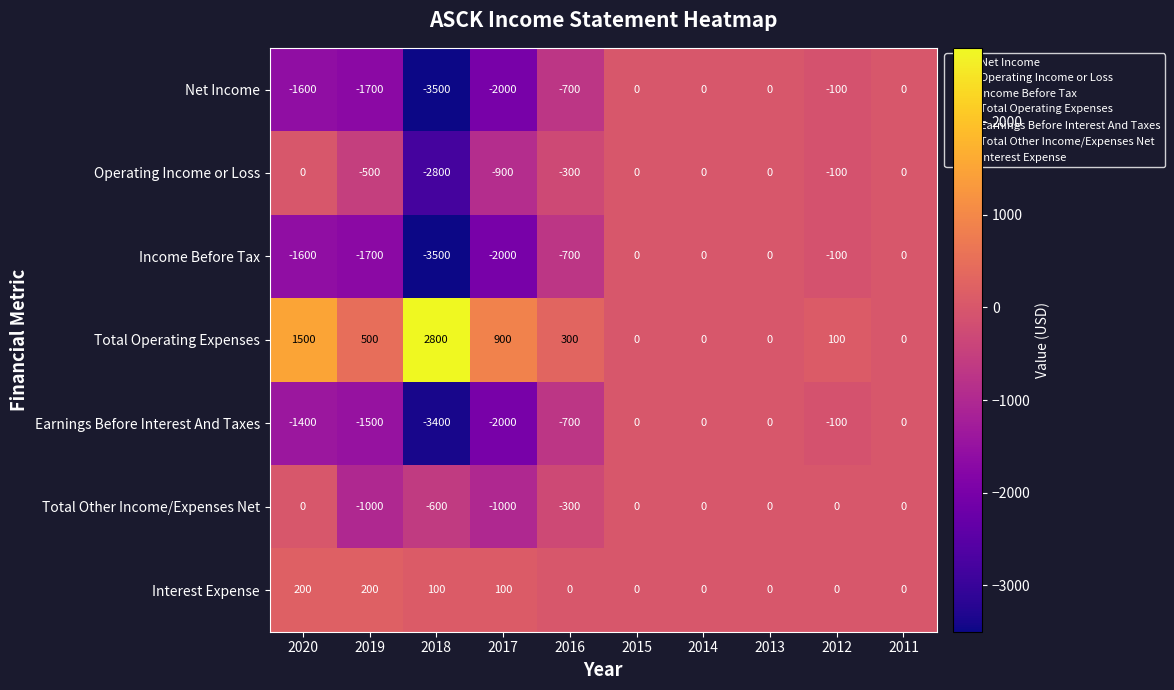

Which series has the largest total across all categories?

Total Operating Expenses